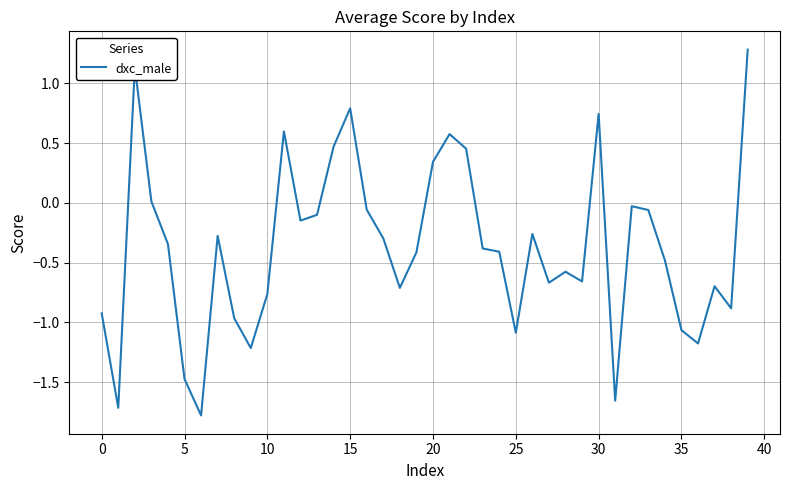

What is the maximum value shown in the chart?

1.3